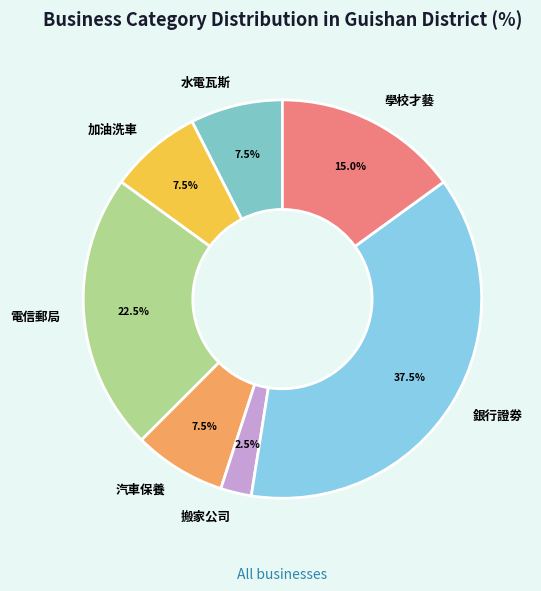

What is the largest slice in the pie chart?

銀行證劵